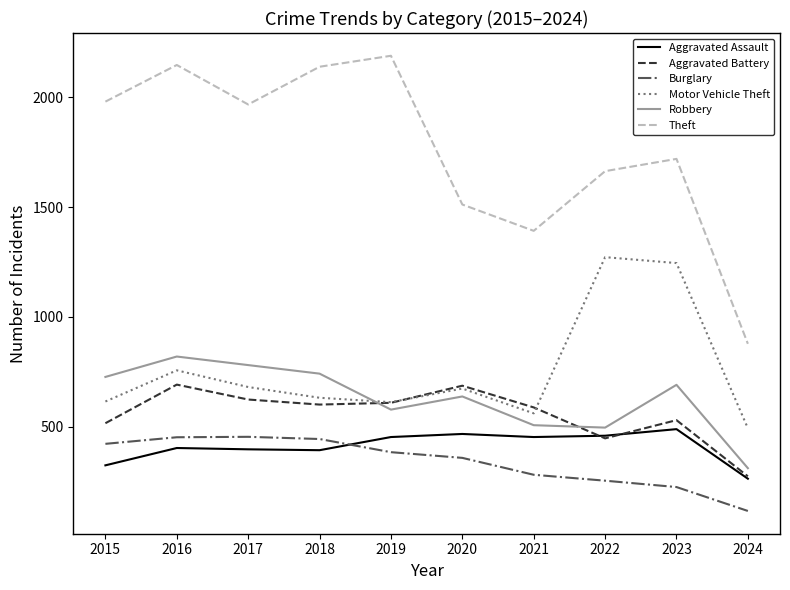

The value of Burglary at 2015 is 421. True or false?

True